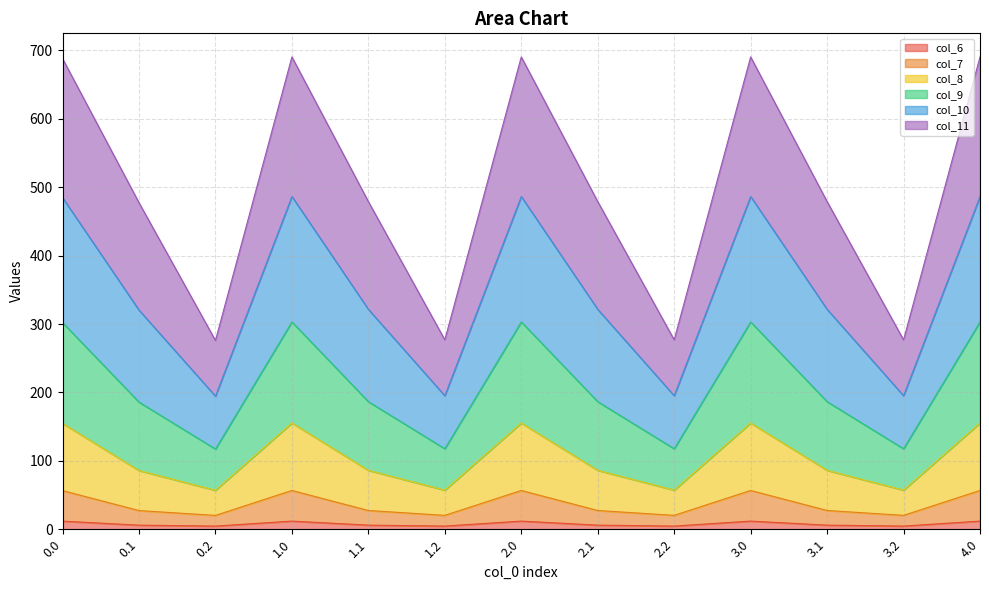

What is the value of the col_6 point at the 13th from the left?

11.9